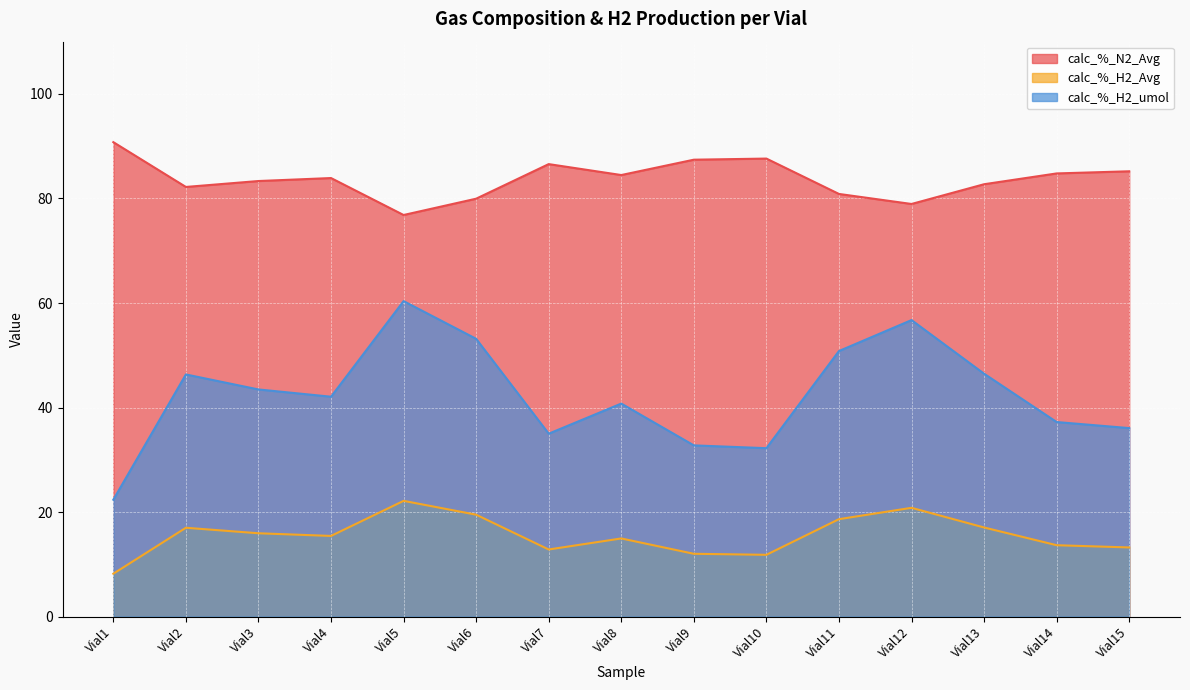

Rank the series by their average value, from lowest to highest.

calc_%_H2_Avg, calc_%_H2_umol, calc_%_N2_Avg